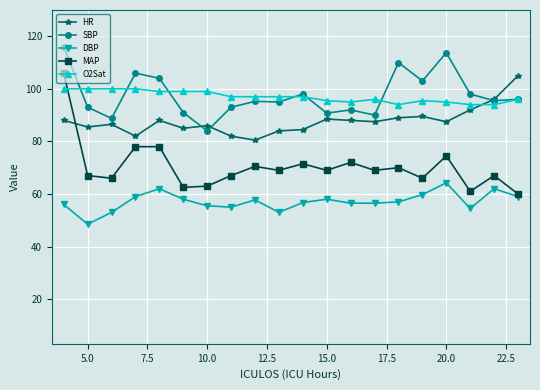

How many lines are shown in the chart?

5